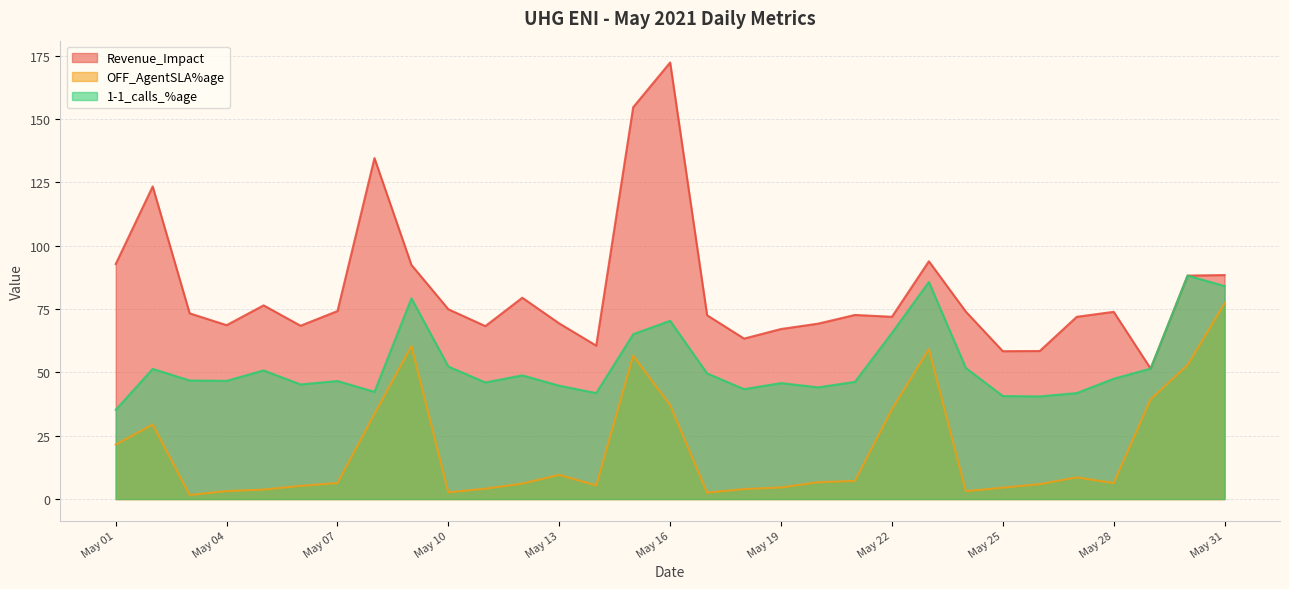

What is the spread (max minus min) of values at May 16?

135.3